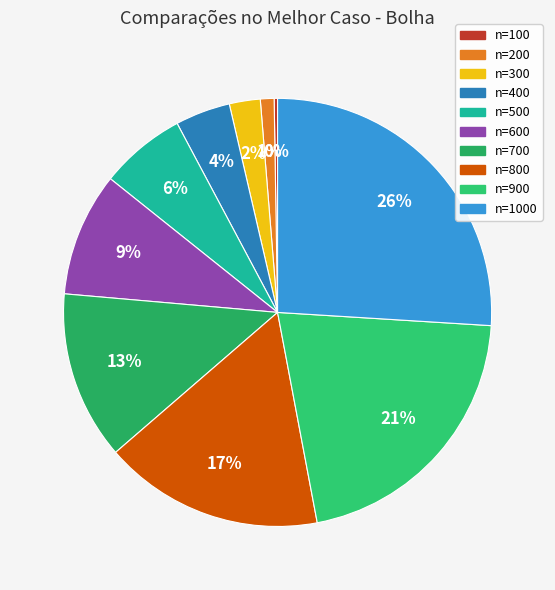

Is there a majority slice in this chart?

No